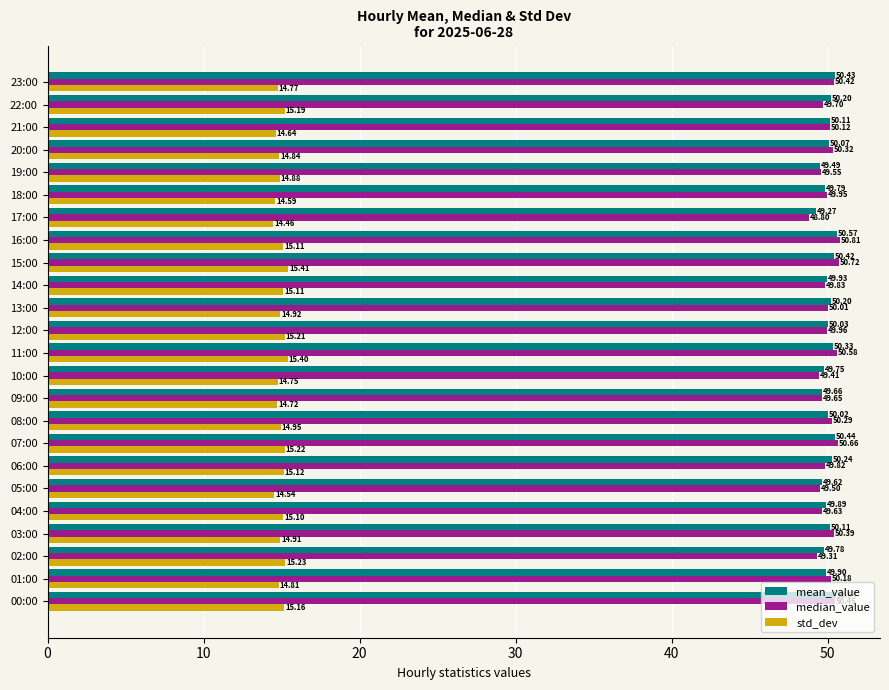

Which series has the largest total across all categories?

mean_value